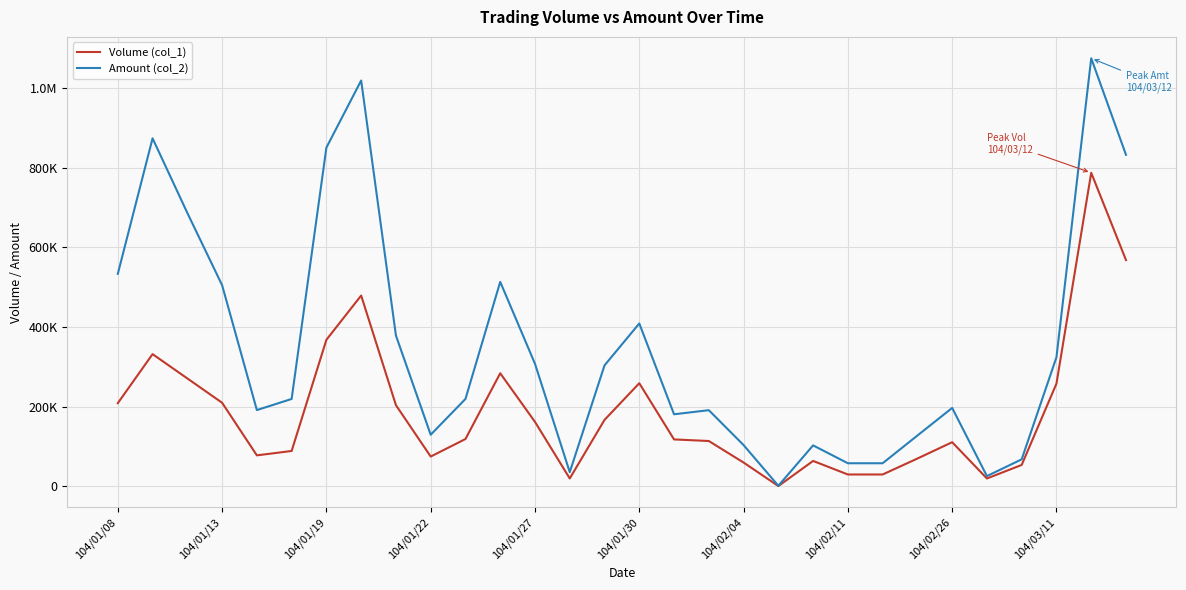

In Volume (col_1), how many points are lower than both neighbors (excluding endpoints)?

5